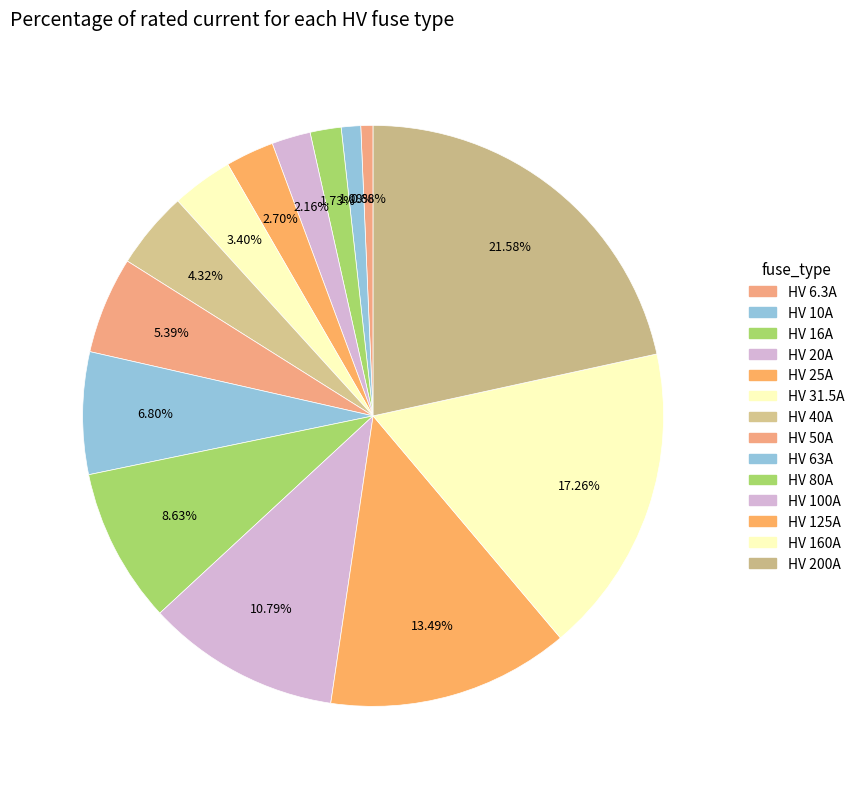

Do HV 125A and HV 50A together represent more than half of the pie?

No